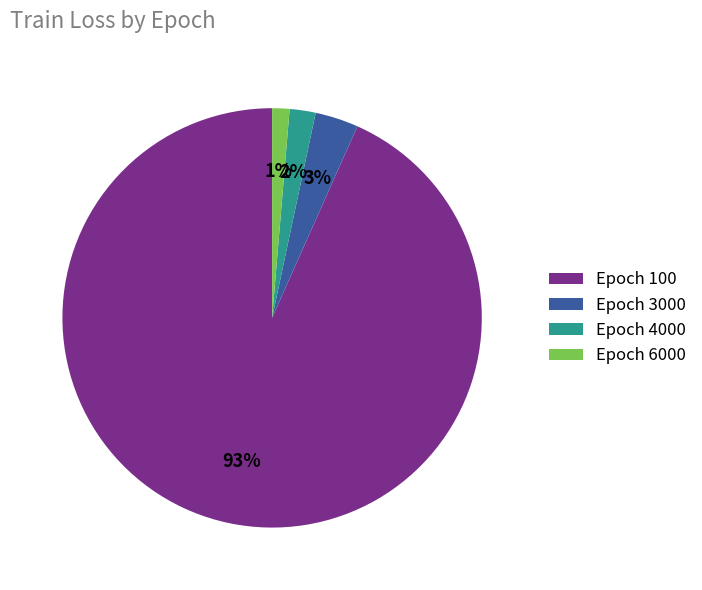

How many segments does this pie chart have?

4